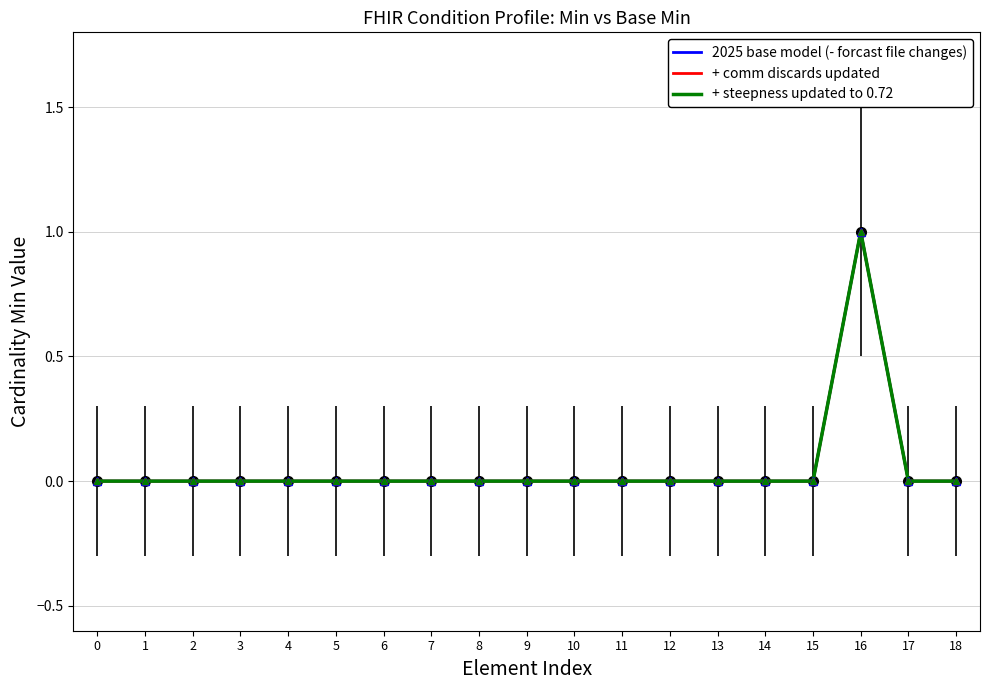

Is this an area chart (filled region under the line)?

No